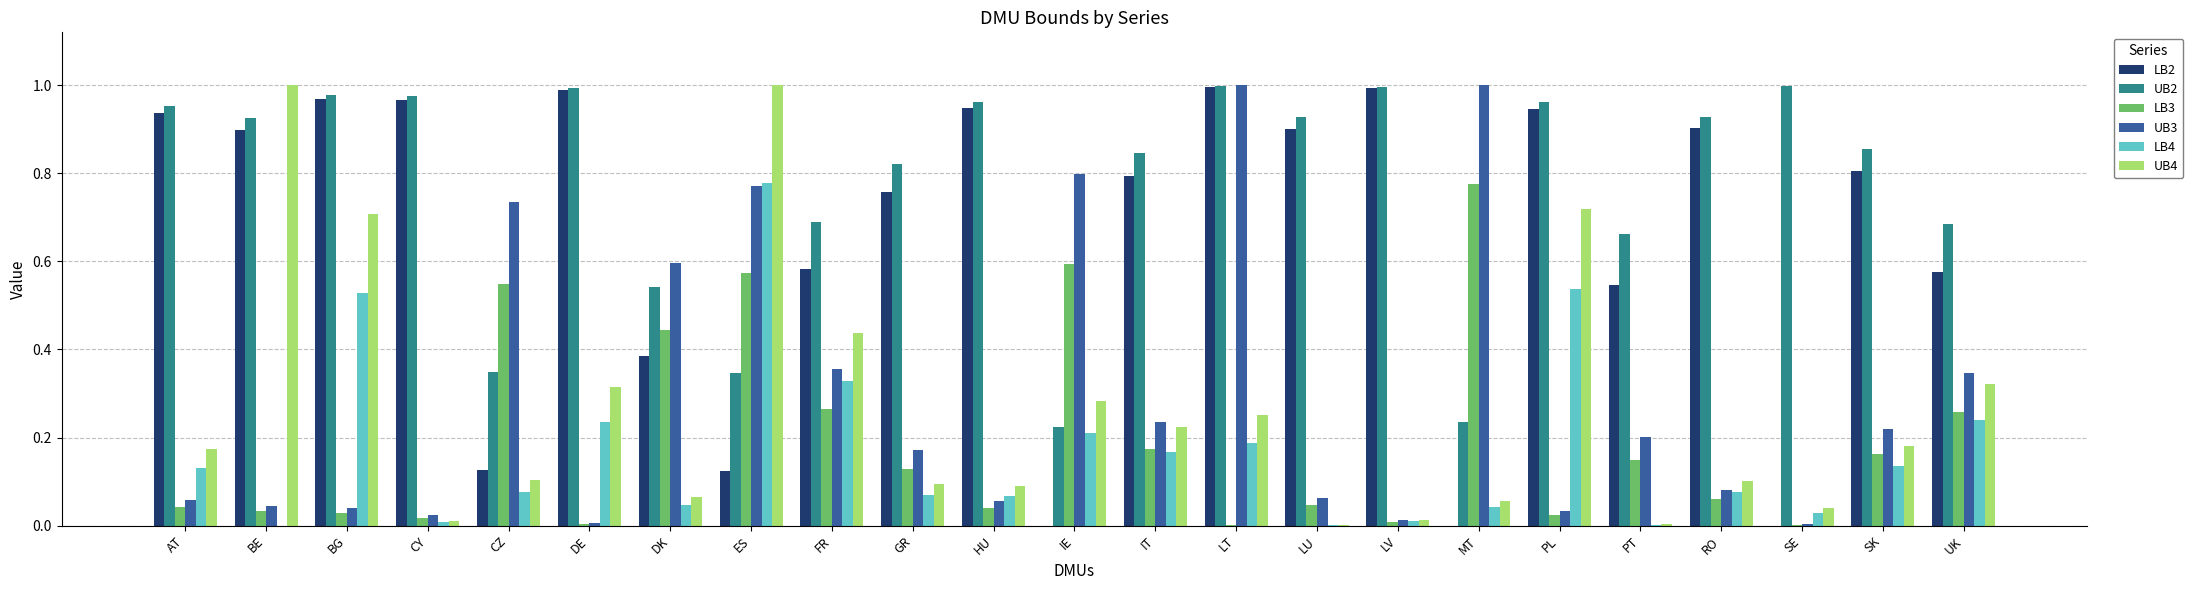

True or false: UB4 has a value of 0.2 at IT.

True